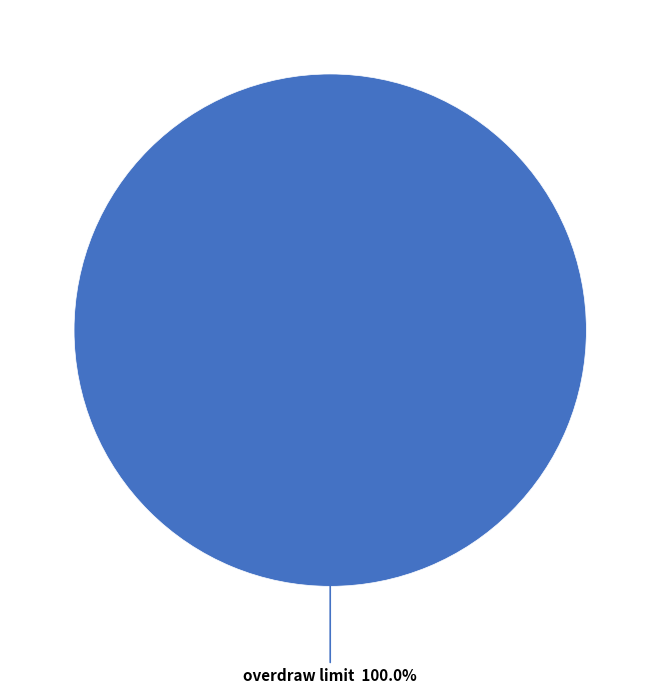

Is there any slice that represents more than half of the pie?

Yes